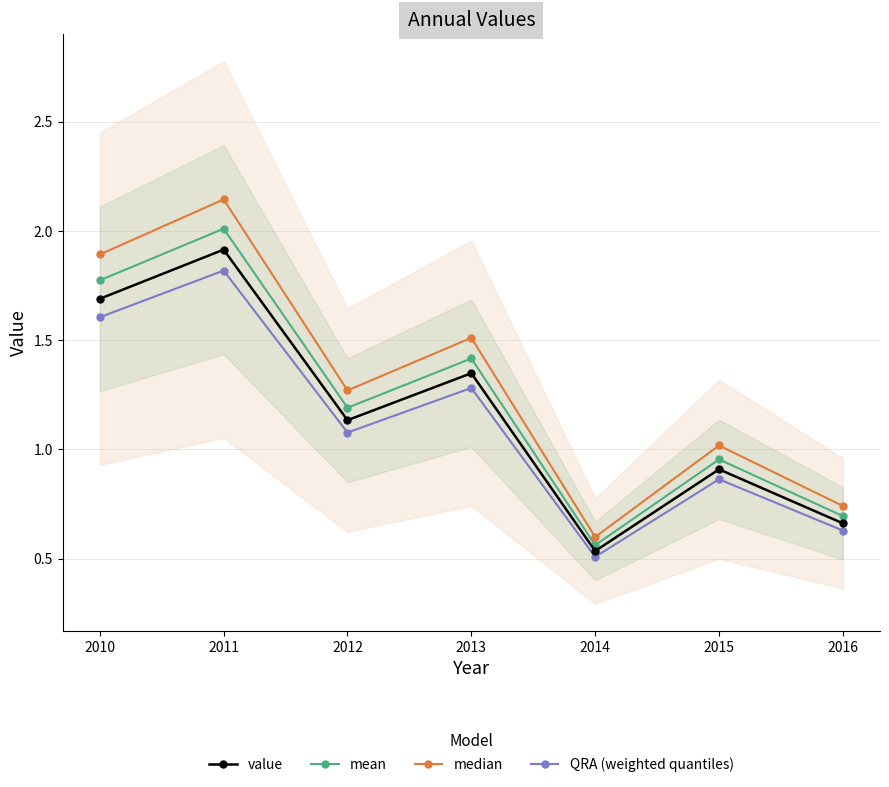

What is the sum of all value values?

8.2